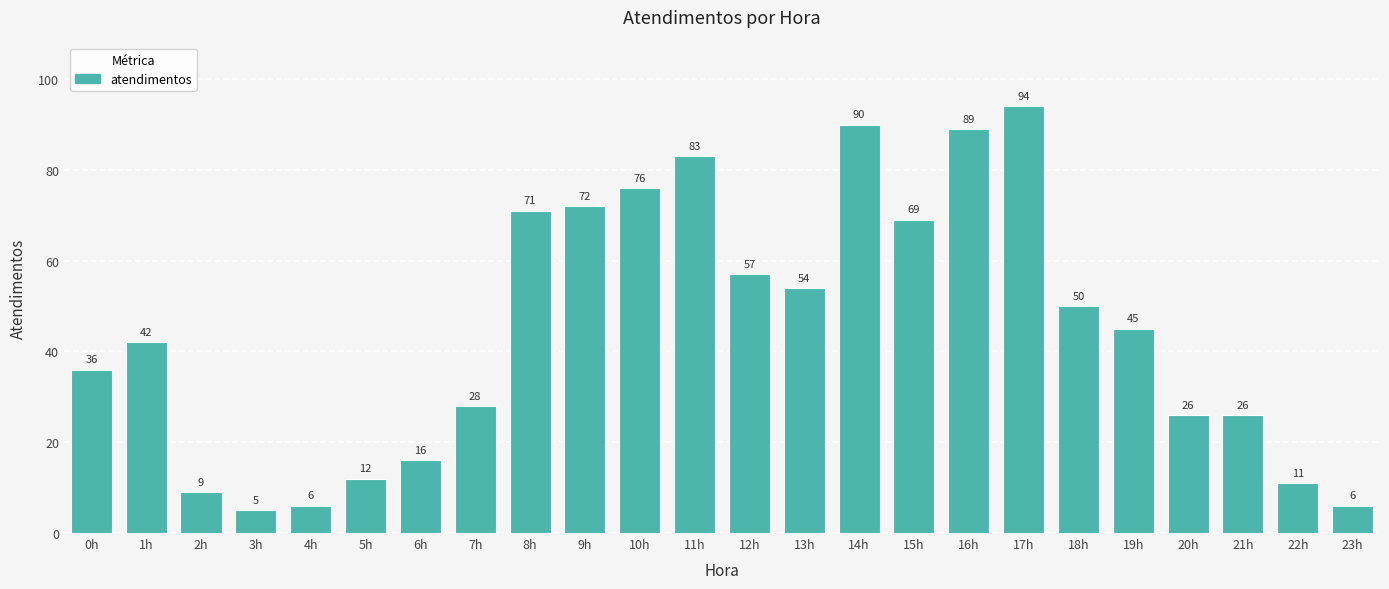

At which label is the value closest to 49?

18h